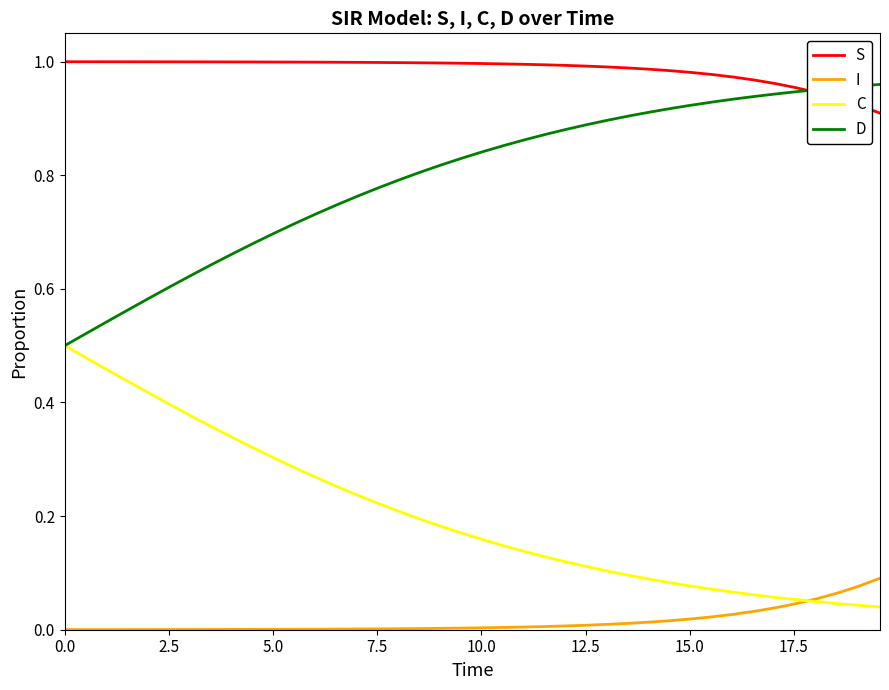

True or false: C and S cross at least once.

False